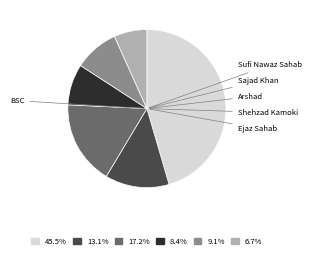

Is there any slice that represents more than half of the pie?

No